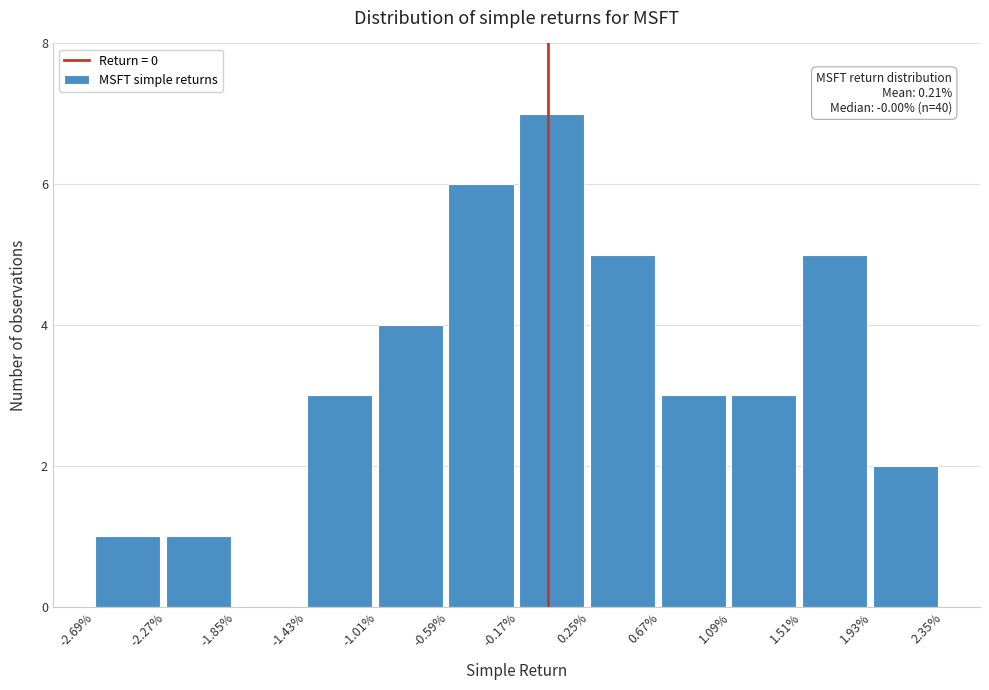

Reading left to right, transcribe all the data shown in this chart.

-2.69%=1	-2.27%=1	-1.85%=0	-1.43%=3	-1.01%=4	-0.59%=6	-0.17%=7	0.25%=5	0.67%=3	1.09%=3	1.51%=5	1.93%=2